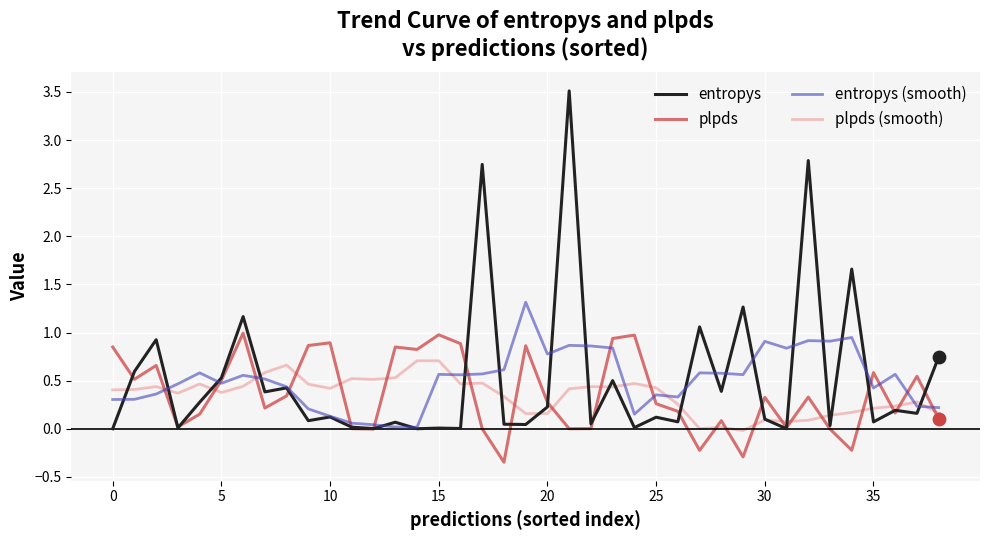

Rank the series by their maximum value, from highest to lowest.

entropys, entropys (smooth), plpds, plpds (smooth)